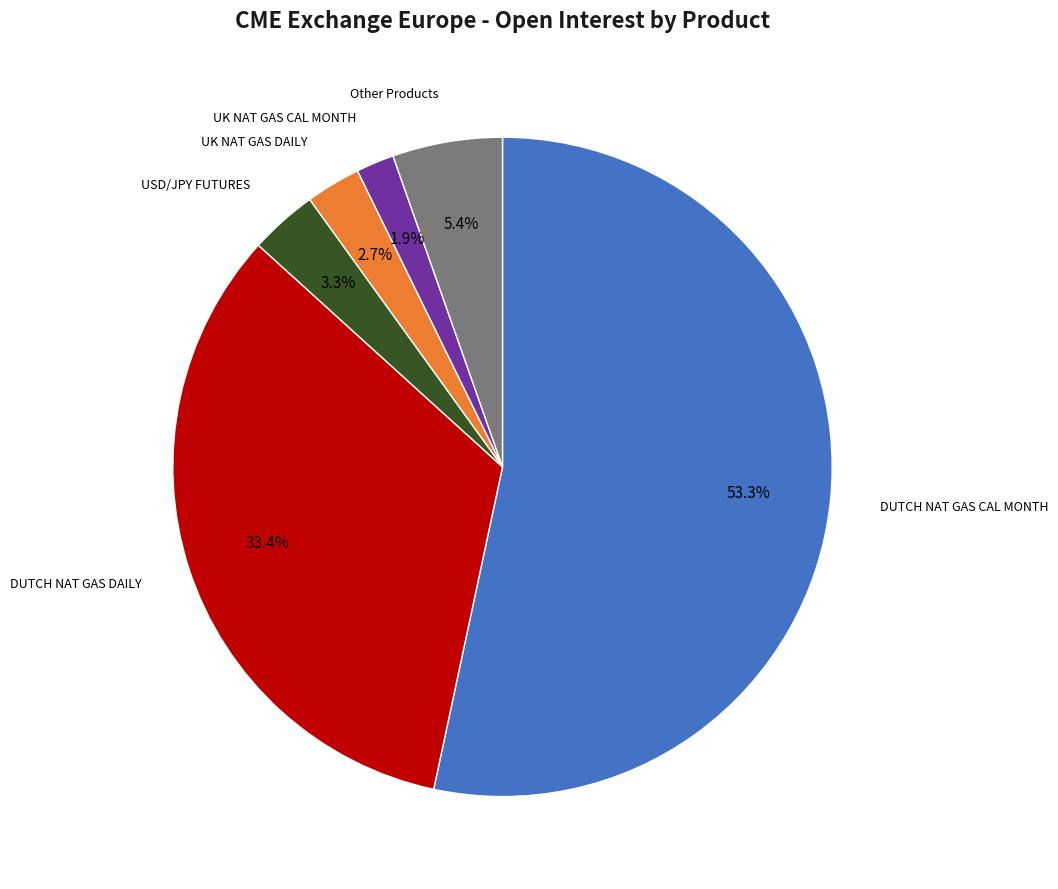

Which slice represents more than half of the pie?

DUTCH NAT GAS CAL MONTH